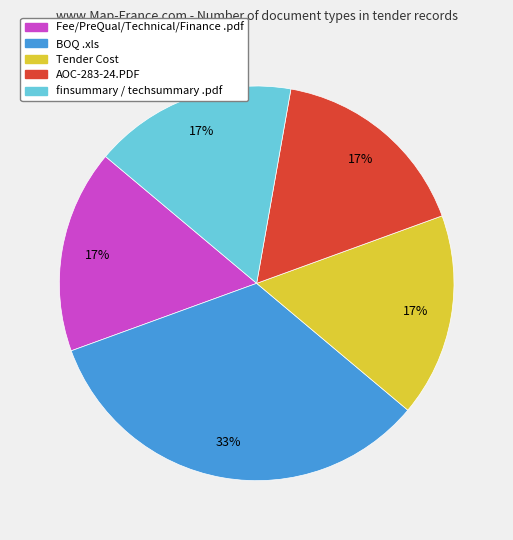

To the nearest percent, what percentage of the pie is Tender Cost?

17%